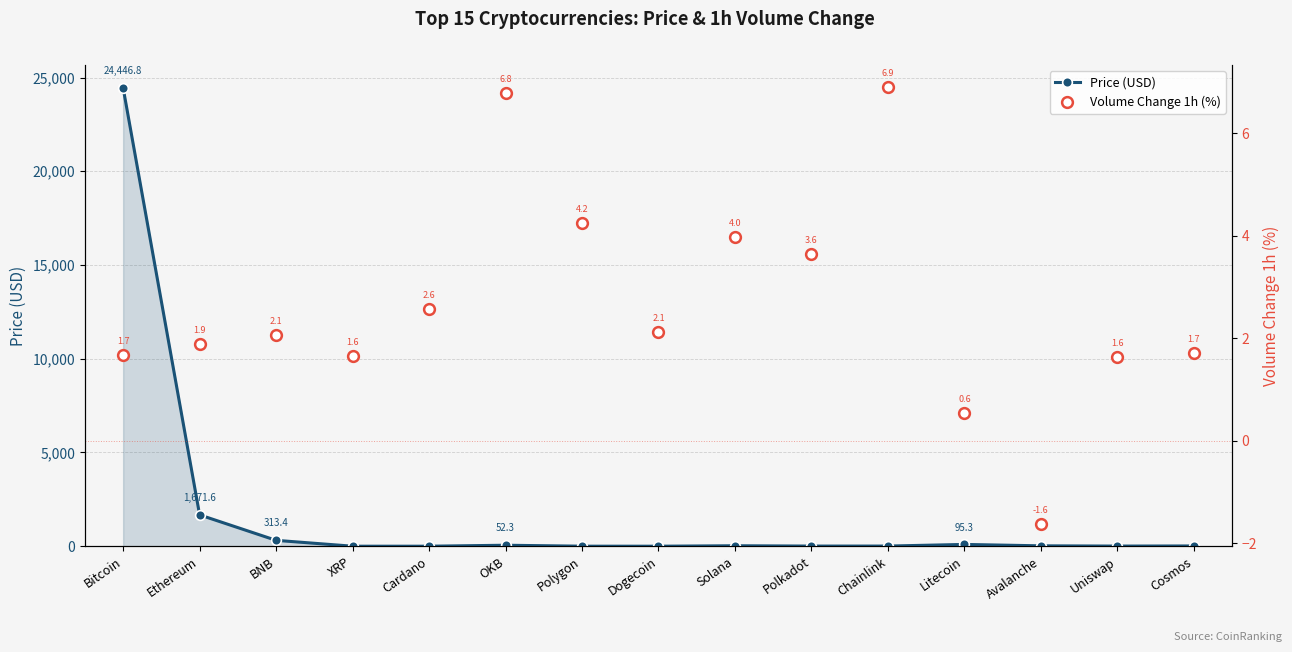

What are all the series names shown in the legend?

Price (USD), Volume Change 1h (%)